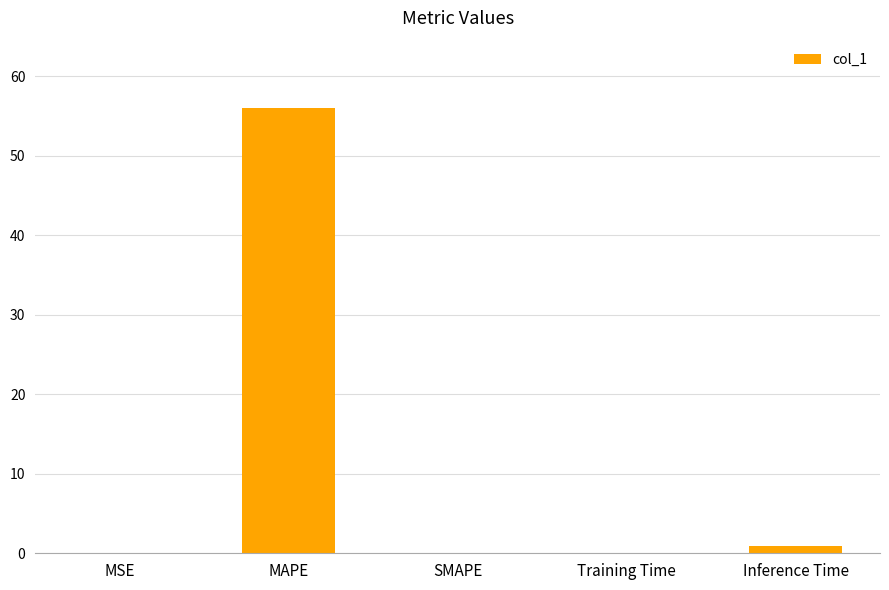

Between MAPE and MSE, which is larger?

MAPE